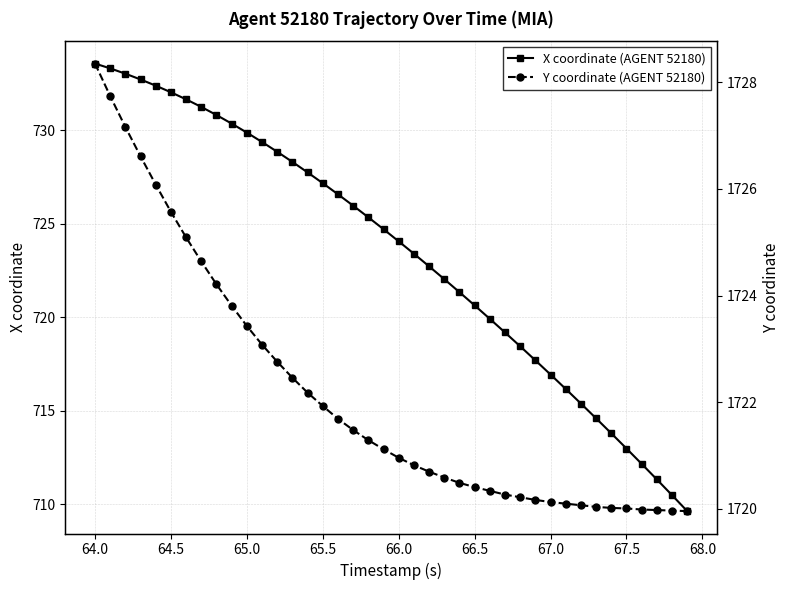

What is the value of the X coordinate (AGENT 52180) point at the 24th from the left?

722.0